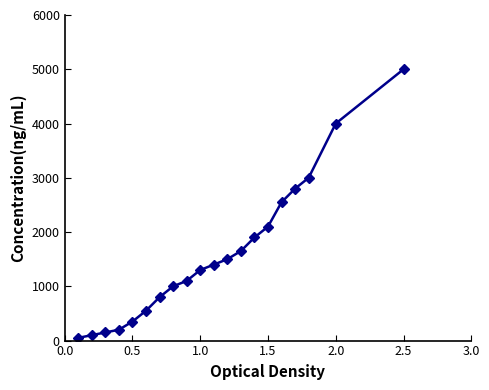

What is the difference between the maximum and minimum values?

4950